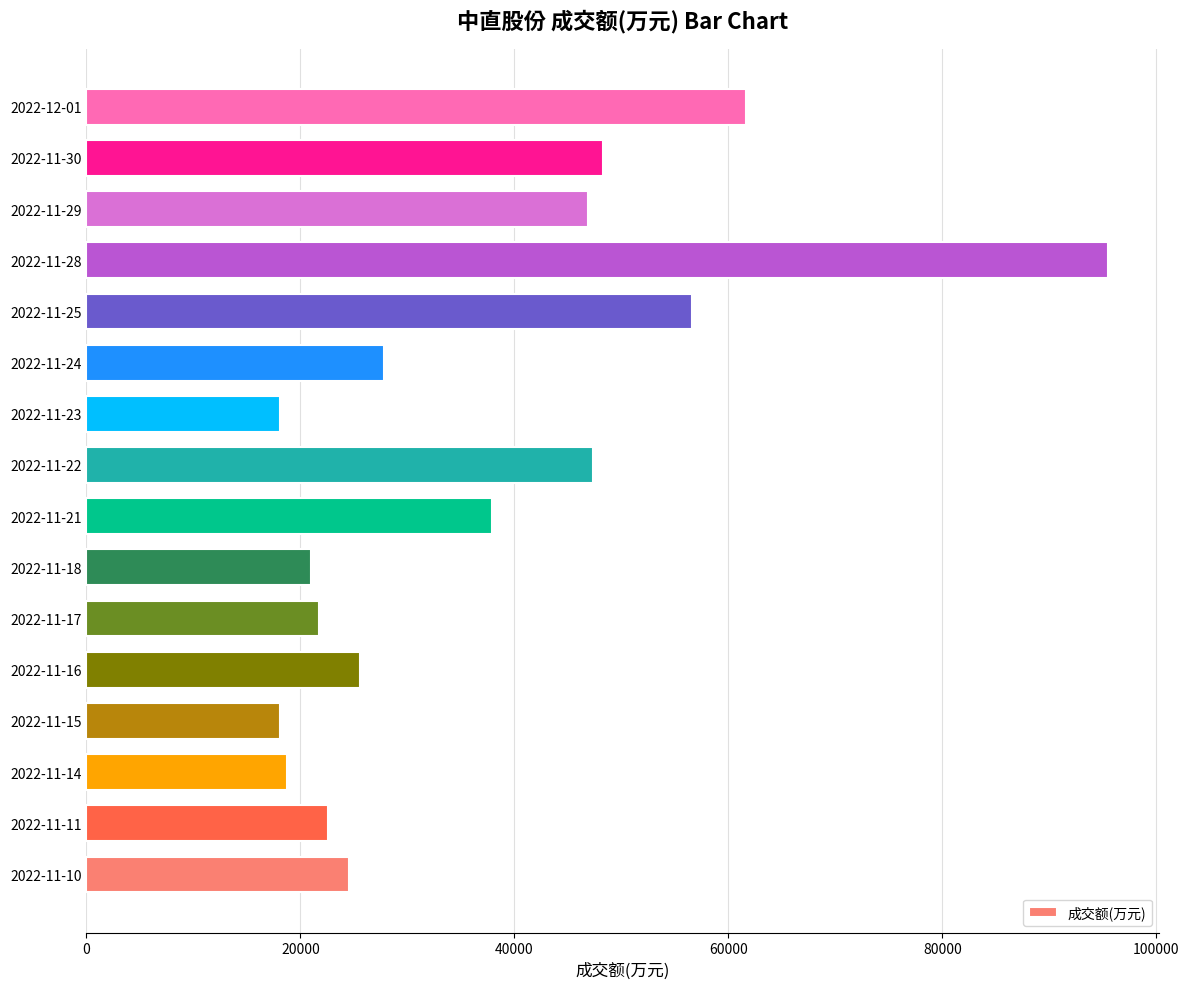

The value at 2022-11-25 is 98901. True or false?

False